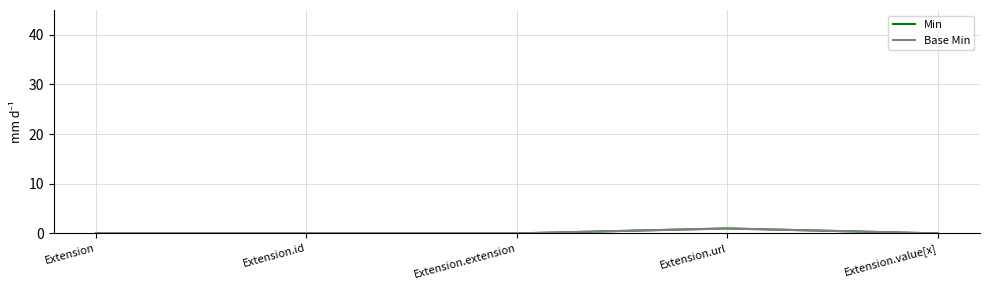

What is the difference between the maximum and minimum values in the Min series?

1